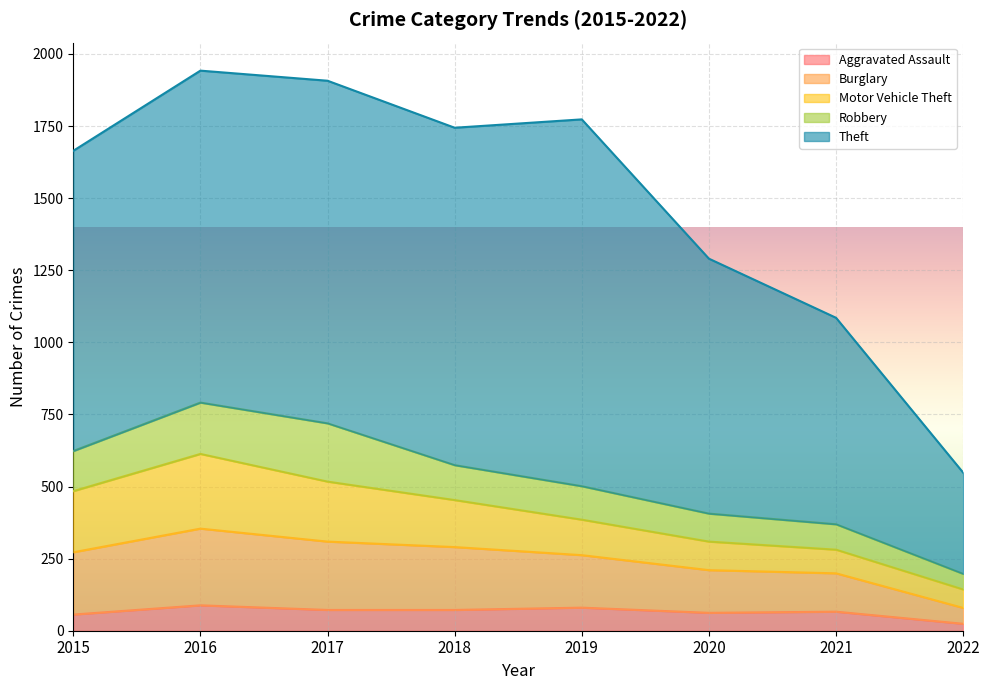

Reading left to right, what are all the values shown in this chart?

Aggravated Assault: 56	88	72	72	80	62	66	24
Burglary: 216	266	237	218	182	148	133	55
Motor Vehicle Theft: 212	259	208	163	123	99	82	64
Robbery: 139	178	202	121	116	97	88	54
Theft: 1041	1151	1188	1170	1272	884	716	351